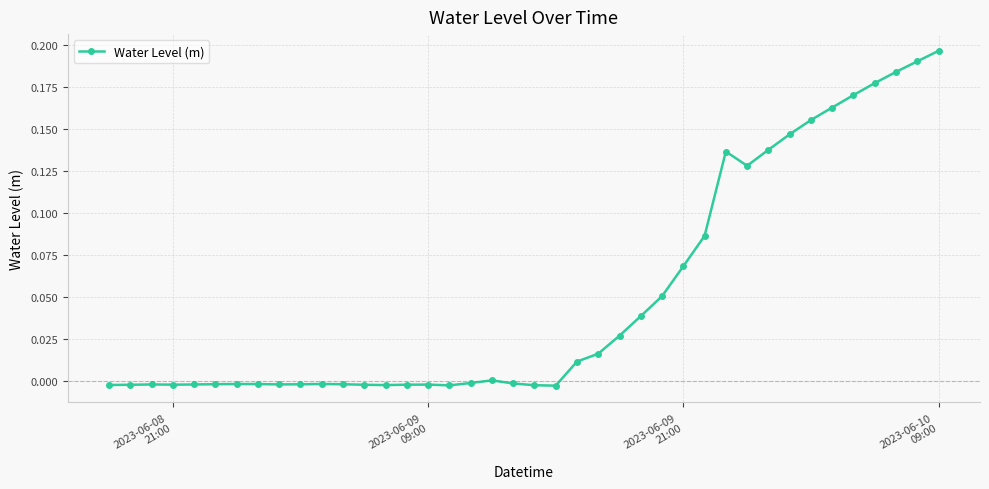

True or false: there are more than 1 points higher than both neighbors.

True